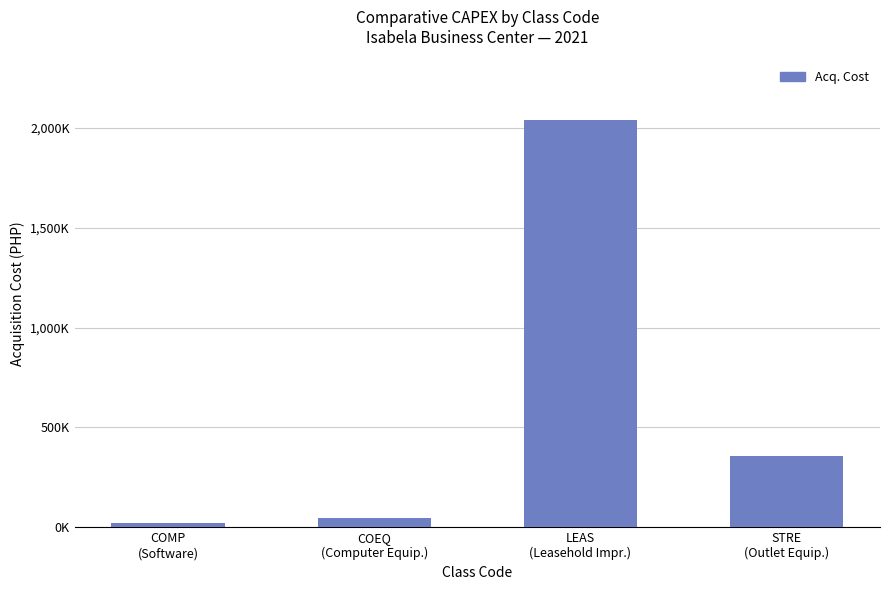

List the labels in order of value, largest first.

LEAS
(Leasehold Impr.), STRE
(Outlet Equip.), COEQ
(Computer Equip.), COMP
(Software)